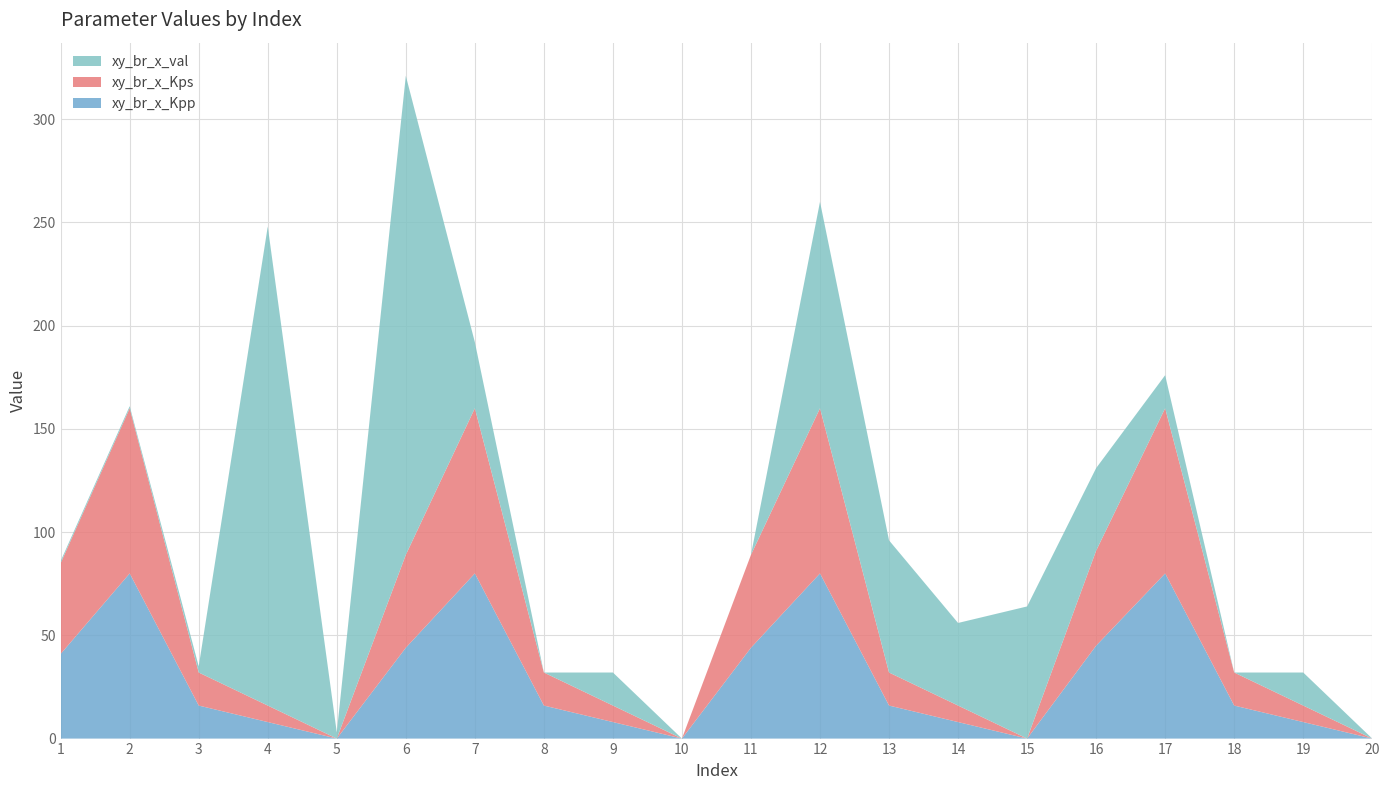

Reading left to right, transcribe all the data shown in this chart.

xy_br_x_Kpp: 41	80	16	8	0	44	80	16	8	0	44	80	16	8	0	45	80	16	8	0
xy_br_x_Kps: 44	80	16	8	0	45	80	16	8	0	45	80	16	8	0	46	80	16	8	0
xy_br_x_val: 1	1	3	232	3	232	32	0	16	0	0	100	64	40	64	40	16	0	16	0